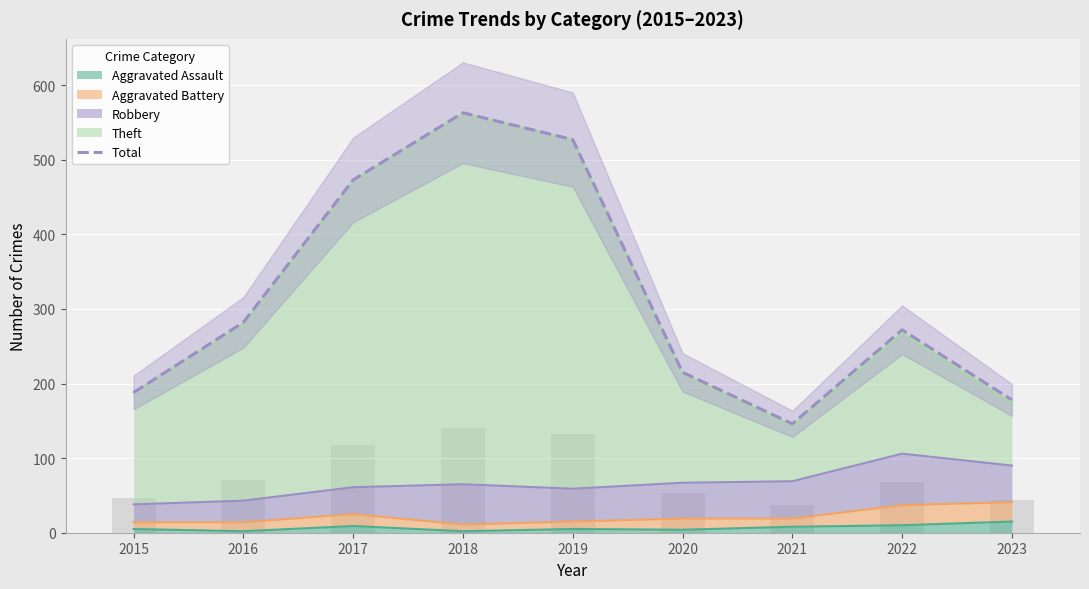

What is the difference between the values at 2021 and 2016?

136